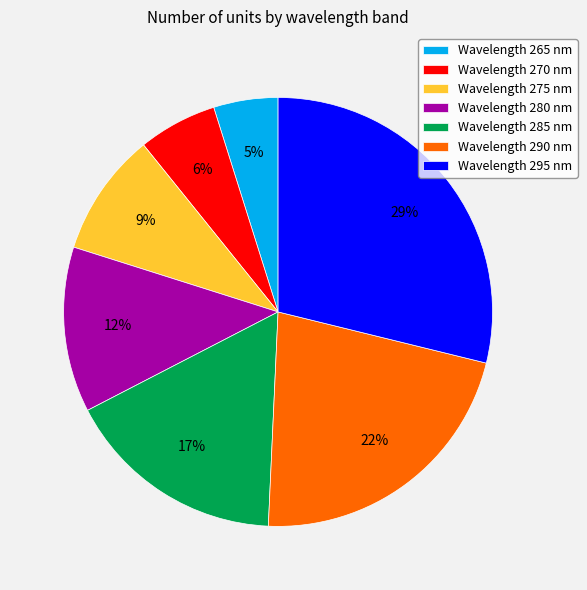

Is the sum of Wavelength 270 nm and Wavelength 285 nm greater than half?

No